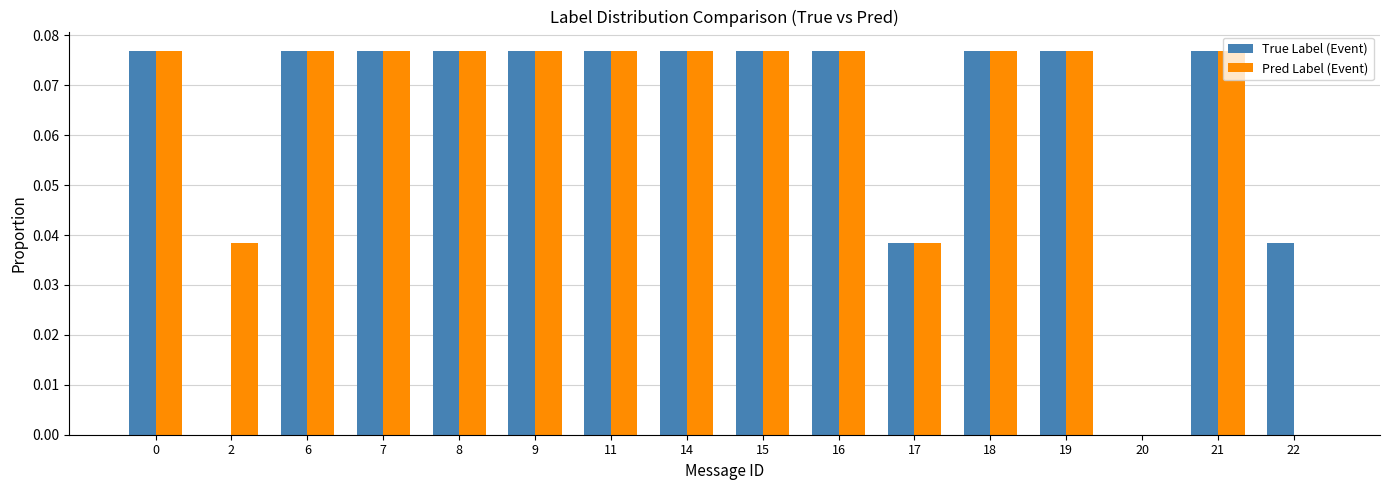

Is it true that Pred Label (Event) equals 0.0 at 14?

False